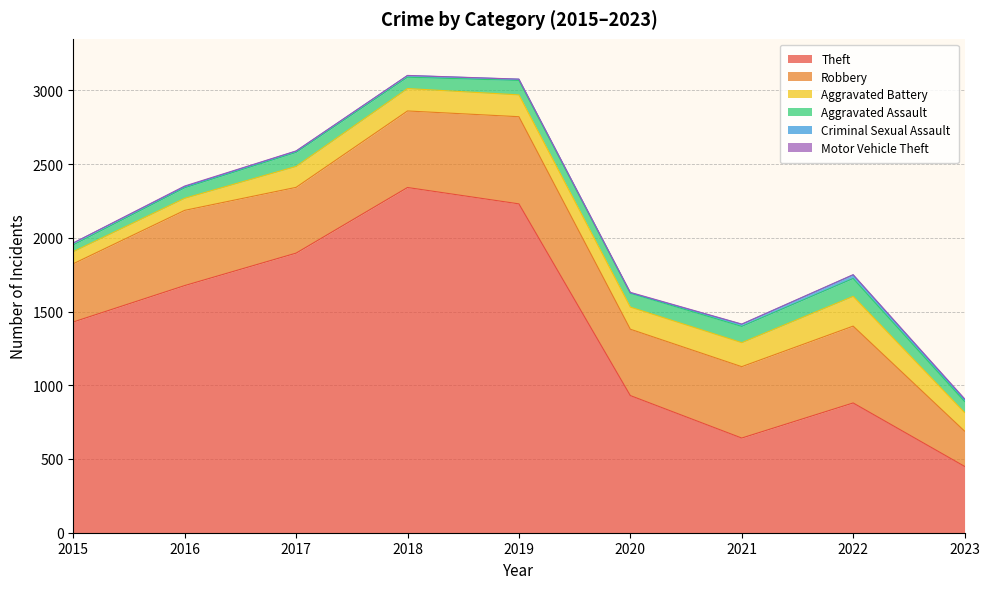

What are all the series names shown in the legend?

Theft, Robbery, Aggravated Battery, Aggravated Assault, Criminal Sexual Assault, Motor Vehicle Theft